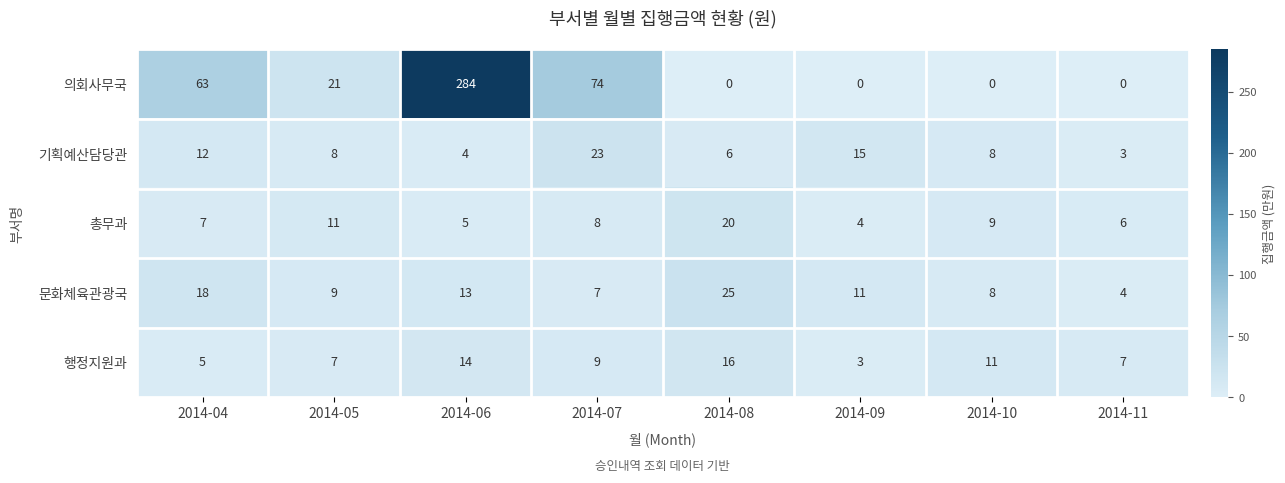

Which series has the largest total across all categories?

의회사무국